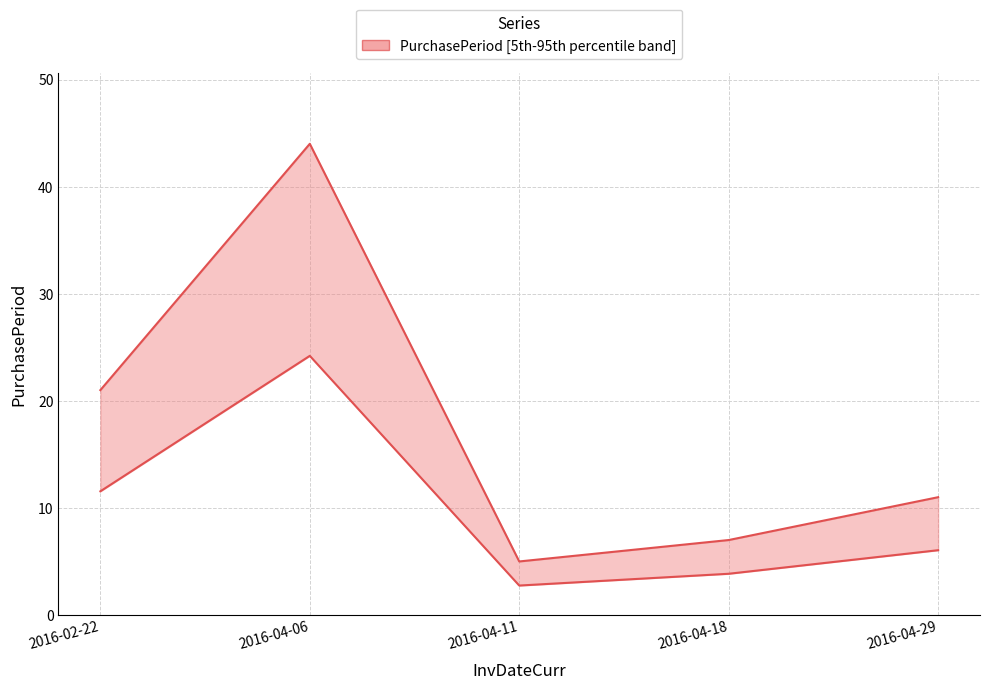

The value at 2016-04-11 is 5. True or false?

True